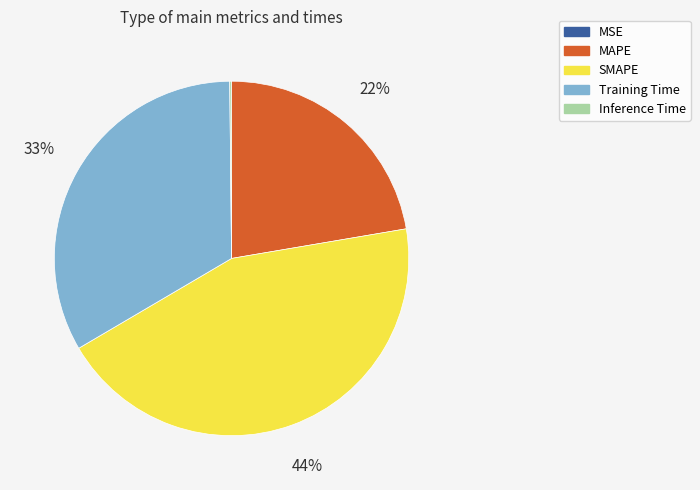

To the nearest percent, what portion does MAPE represent?

22%